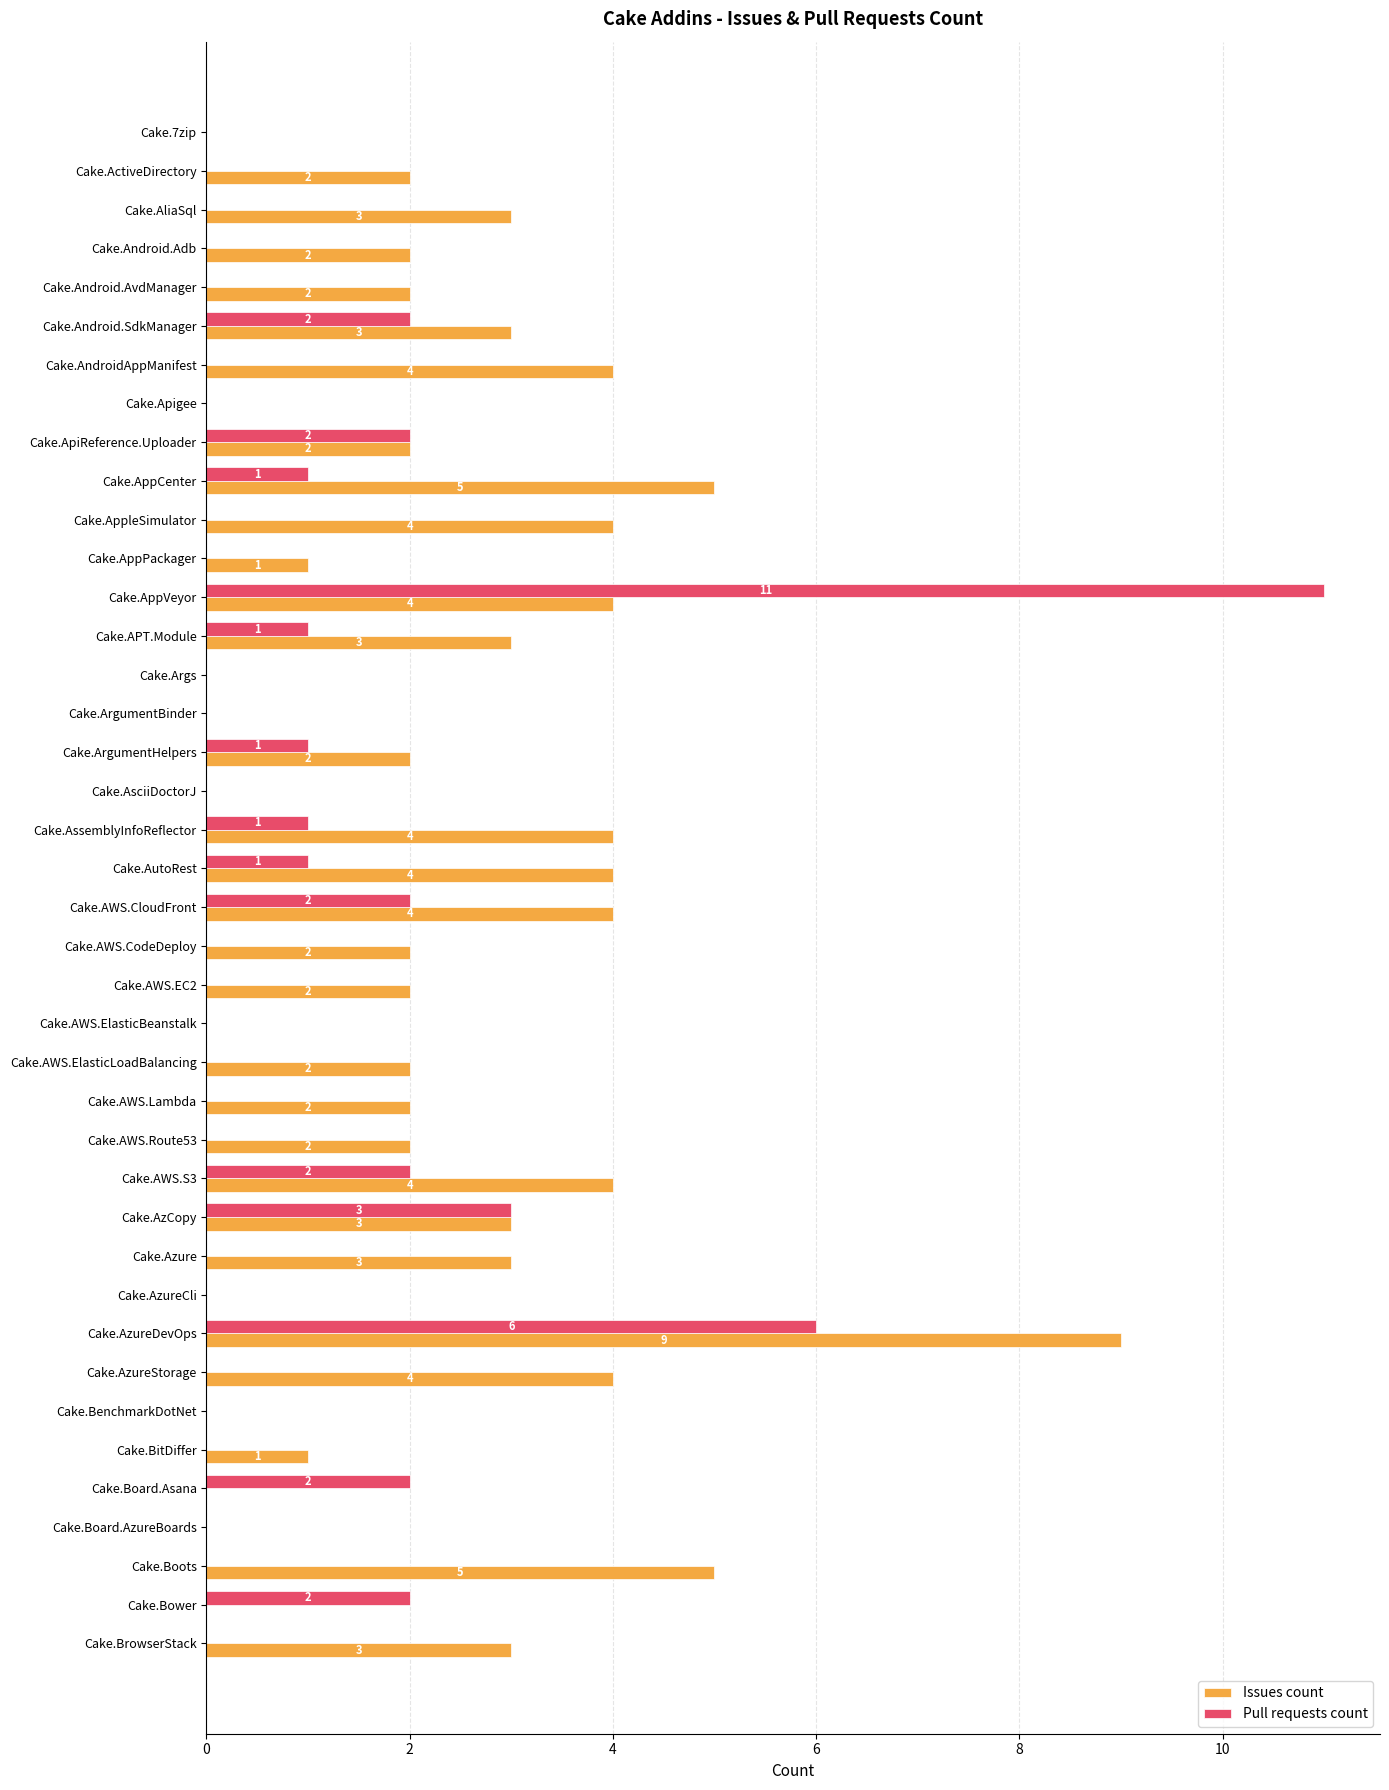

What is the sum of all Issues count values?

91